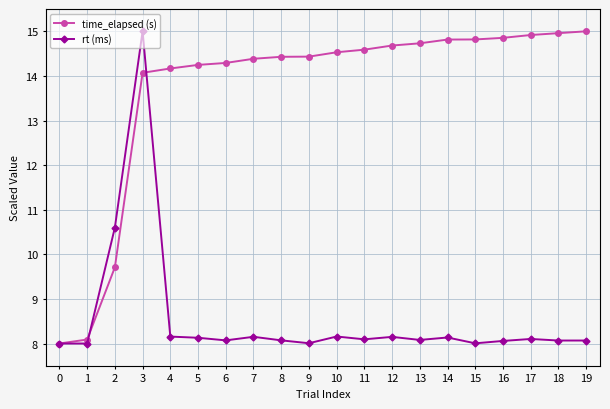

True or false: time_elapsed (s) has a value of 5.2 at 13.

False